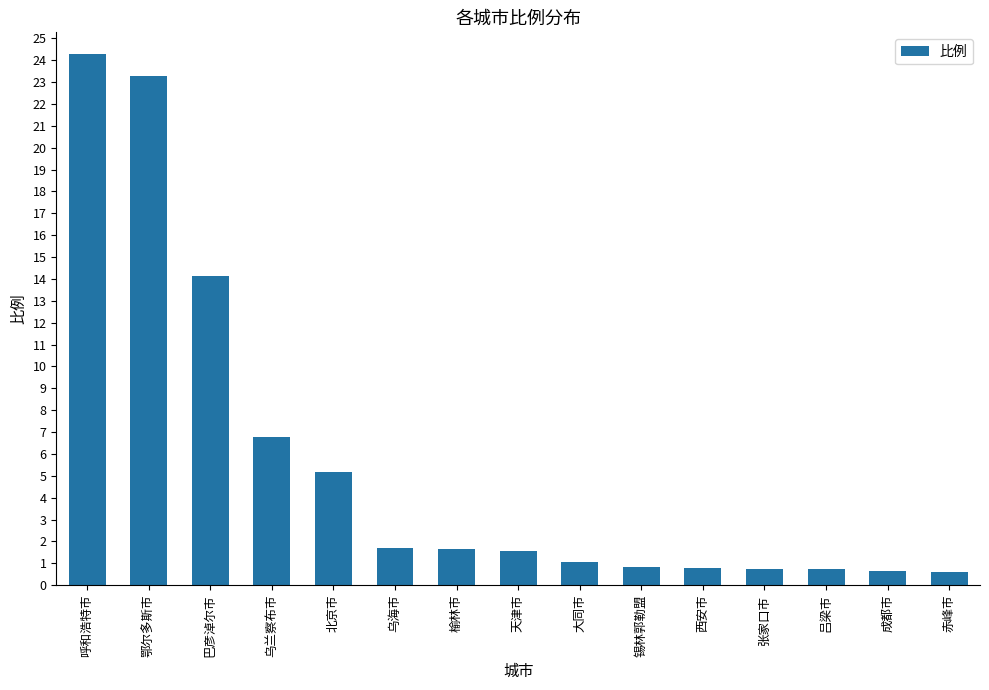

The value at 鄂尔多斯市 is 35.3. True or false?

False